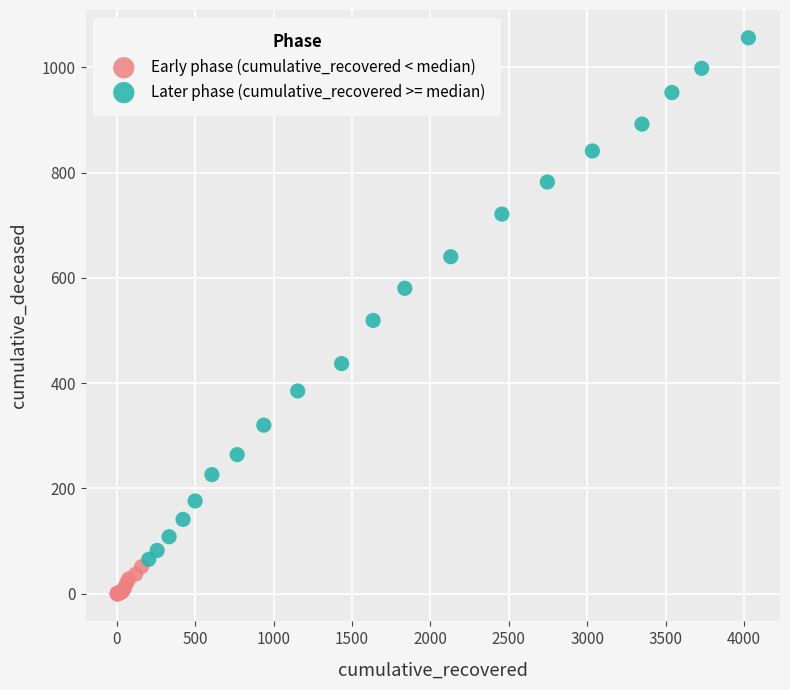

Which series reaches the maximum Y coordinate?

Later phase (cumulative_recovered >= median)